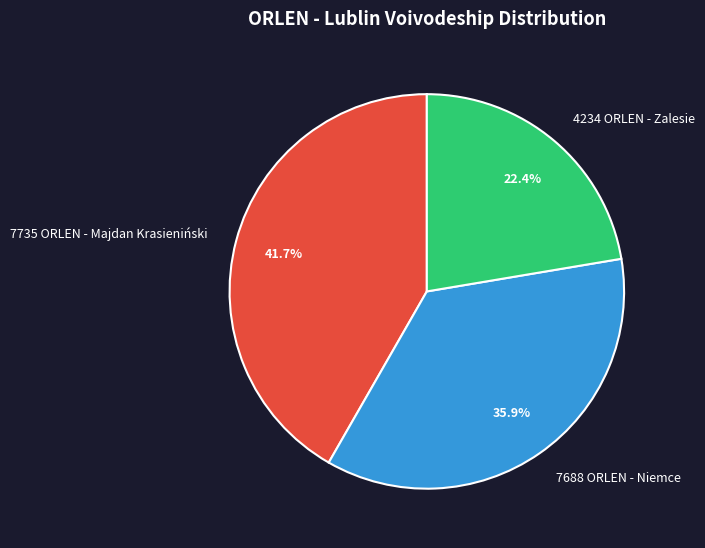

Rank the categories by value from lowest to highest.

4234 ORLEN - Zalesie, 7688 ORLEN - Niemce, 7735 ORLEN - Majdan Krasieniński